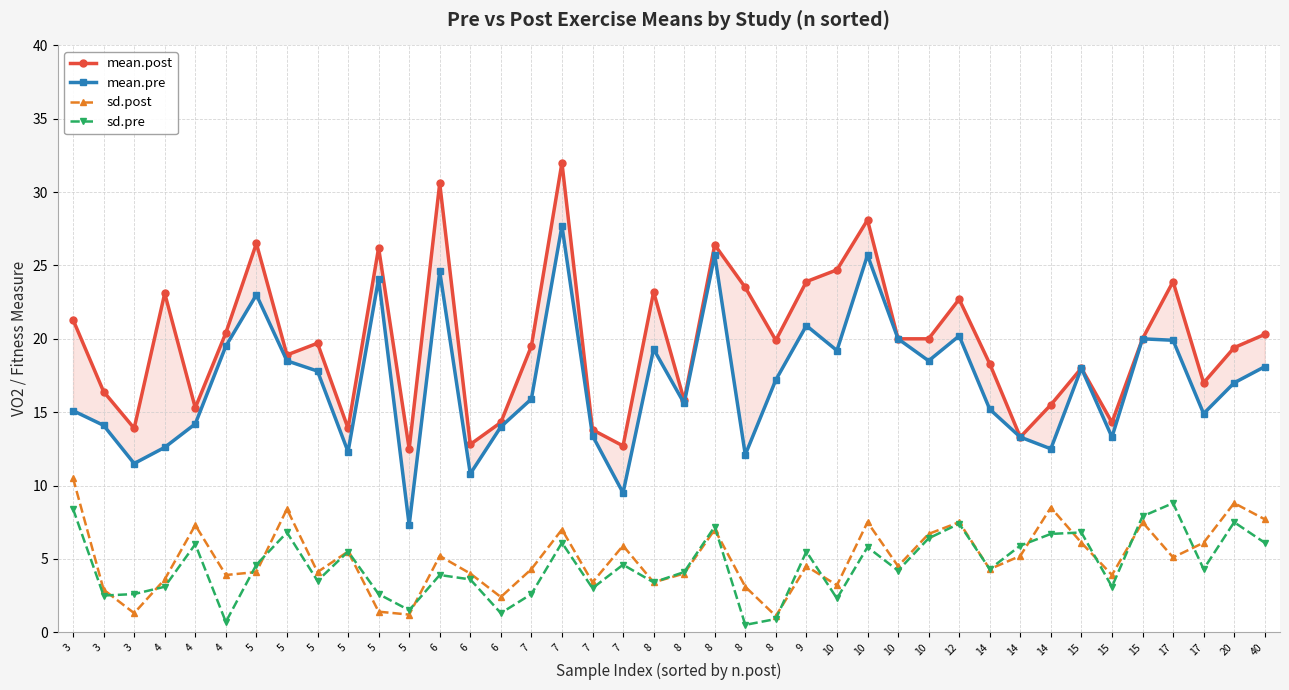

Reading left to right, transcribe all the data shown in this chart.

mean.post: 3=21.3	3=16.4	3=13.9	4=23.1	4=15.3	4=20.4	5=26.5	5=18.9	5=19.7	5=13.9	5=26.2	5=12.5	6=30.6	6=12.8	6=14.3	7=19.5	7=32.0	7=13.8	7=12.7	8=23.2	8=15.8	8=26.4	8=23.5	8=19.9	9=23.9	10=24.7	10=28.1	10=20.0	10=20.0	12=22.7	14=18.3	14=13.3	14=15.5	15=18.0	15=14.3	15=20.0	17=23.9	17=17.0	20=19.4	40=20.3
mean.pre: 3=15.1	3=14.1	3=11.5	4=12.6	4=14.2	4=19.5	5=23.0	5=18.5	5=17.8	5=12.3	5=24.1	5=7.3	6=24.6	6=10.8	6=14.0	7=15.9	7=27.7	7=13.4	7=9.5	8=19.3	8=15.6	8=25.7	8=12.1	8=17.2	9=20.9	10=19.2	10=25.7	10=20.0	10=18.5	12=20.2	14=15.2	14=13.3	14=12.5	15=18.0	15=13.3	15=20.0	17=19.9	17=14.9	20=17.0	40=18.1
sd.post: 3=10.5	3=2.9	3=1.3	4=3.6	4=7.3	4=3.9	5=4.1	5=8.4	5=4.1	5=5.5	5=1.4	5=1.2	6=5.2	6=4.0	6=2.4	7=4.3	7=7.0	7=3.4	7=5.9	8=3.4	8=4.0	8=7.0	8=3.1	8=1.1	9=4.5	10=3.2	10=7.5	10=4.5	10=6.7	12=7.5	14=4.3	14=5.2	14=8.5	15=6.1	15=3.9	15=7.5	17=5.1	17=6.1	20=8.8	40=7.7
sd.pre: 3=8.4	3=2.5	3=2.6	4=3.1	4=6.0	4=0.7	5=4.6	5=6.8	5=3.5	5=5.5	5=2.6	5=1.5	6=3.9	6=3.6	6=1.3	7=2.6	7=6.1	7=3.0	7=4.6	8=3.4	8=4.1	8=7.2	8=0.5	8=0.9	9=5.5	10=2.3	10=5.8	10=4.2	10=6.4	12=7.4	14=4.3	14=5.9	14=6.7	15=6.8	15=3.1	15=7.9	17=8.8	17=4.3	20=7.5	40=6.1